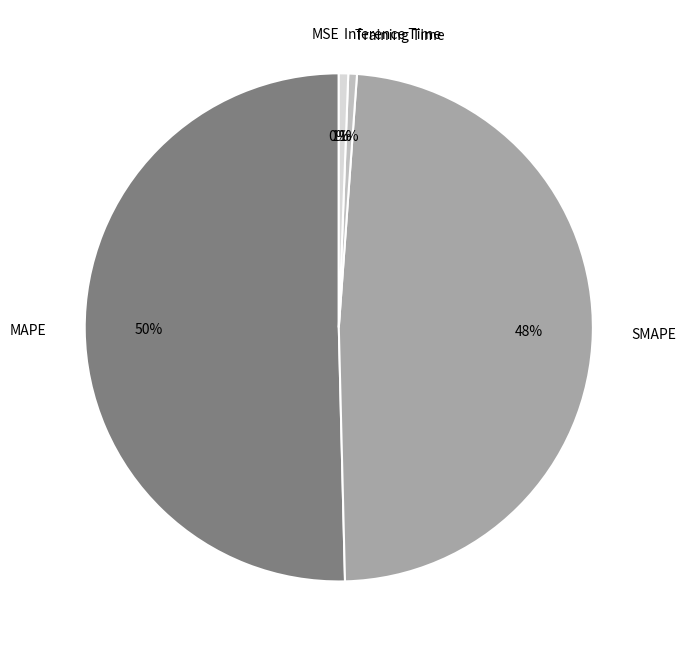

To the nearest percent, what is the combined percentage of SMAPE and Inference Time?

49%